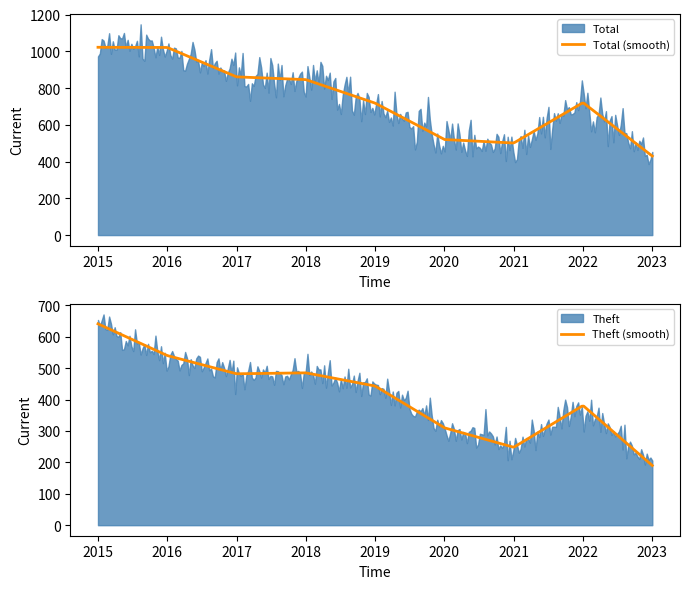

What is the highest value of the Total (smooth) series?

1022.0